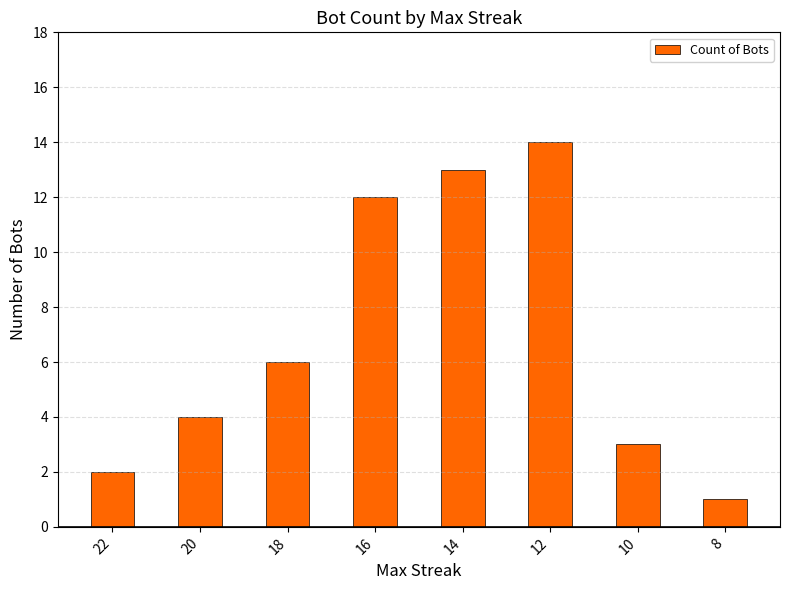

How many data points are less than 6?

4